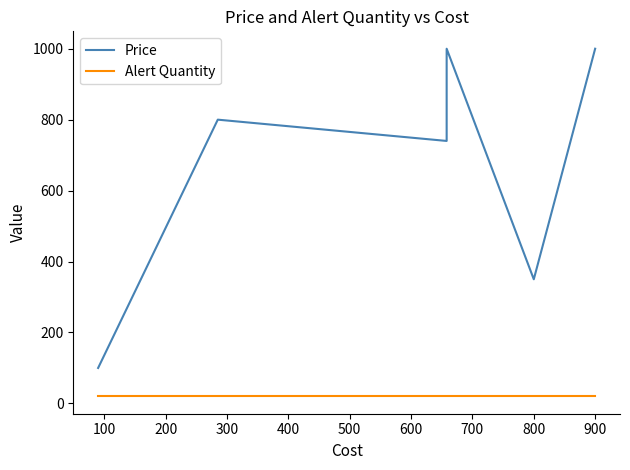

True or false: Alert Quantity has a value of 11 at 0.

False